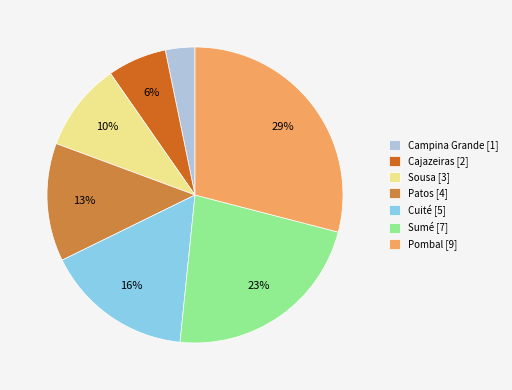

Is it true that Sousa is 10% of the pie?

True